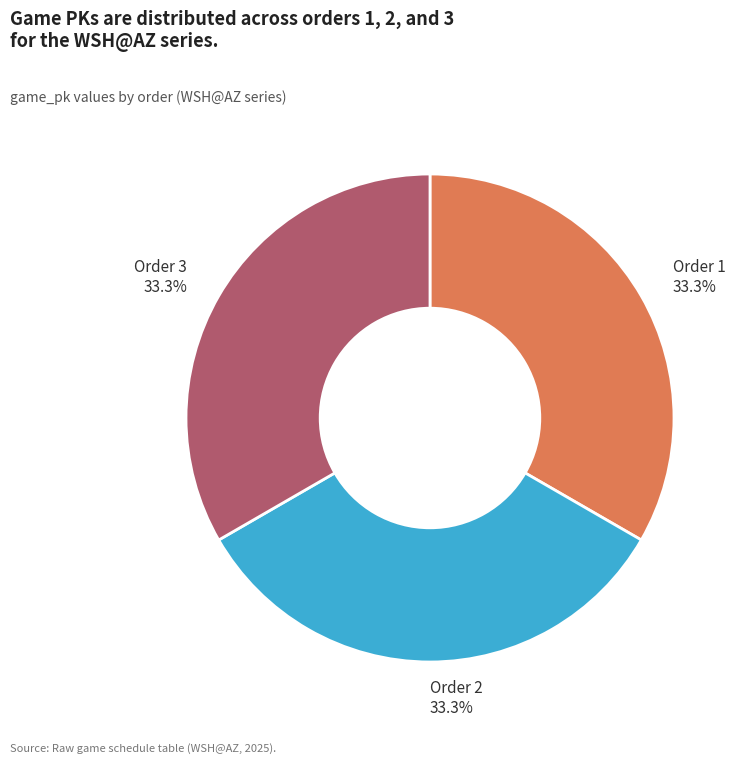

How much of the chart is everything except Order 2?

66.7%